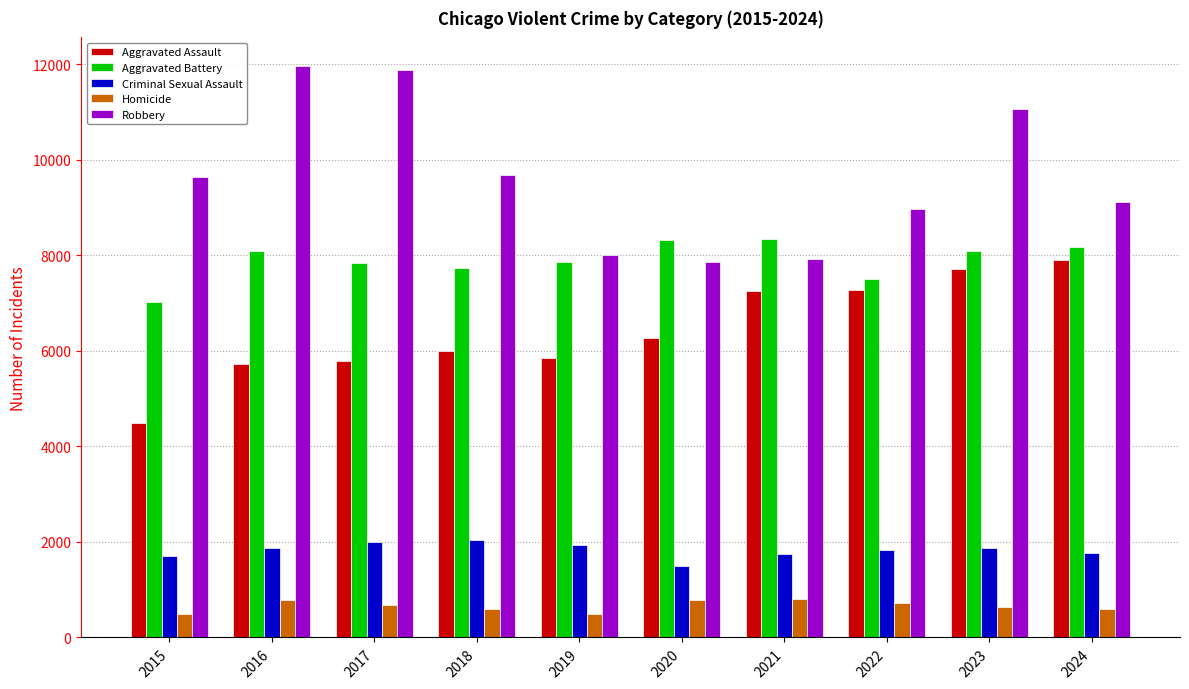

How many categories are shown in the chart?

10